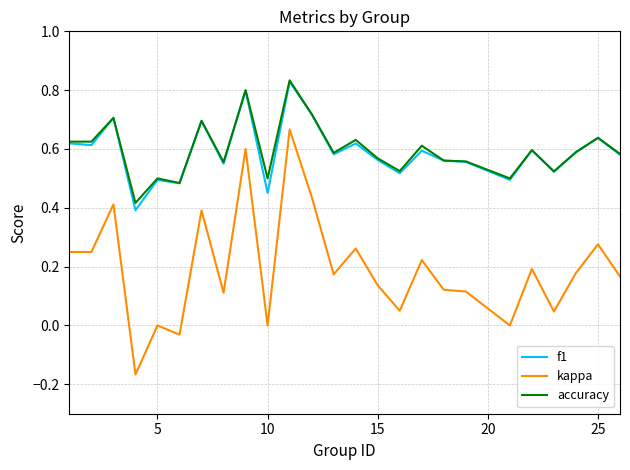

True or false: accuracy and kappa cross at least once.

False